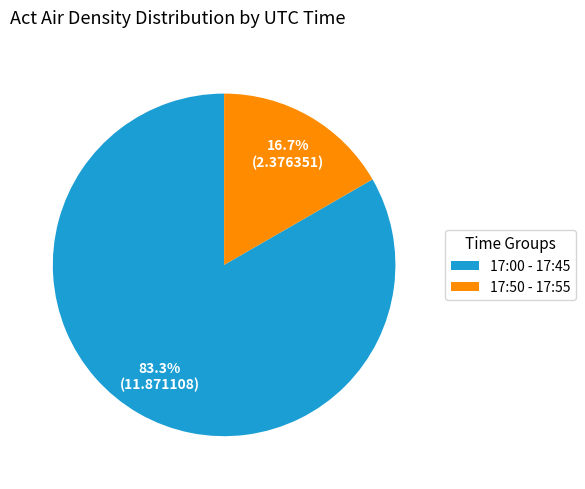

Combined, do 17:00 - 17:45 and 17:50 - 17:55 account for over 50%?

Yes